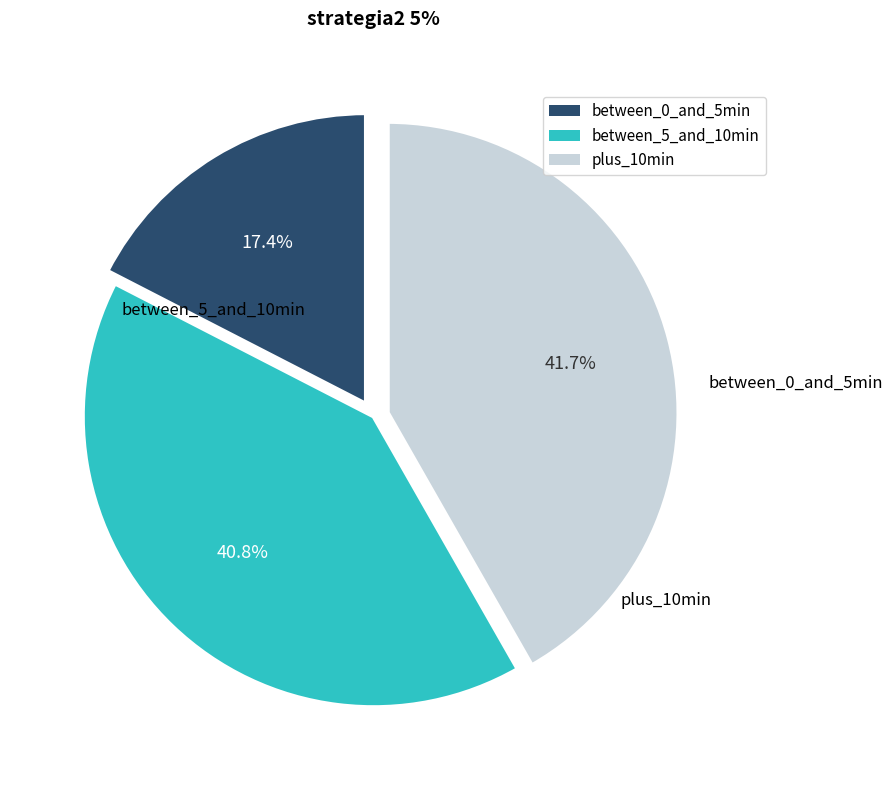

Is there any slice that represents more than half of the pie?

No